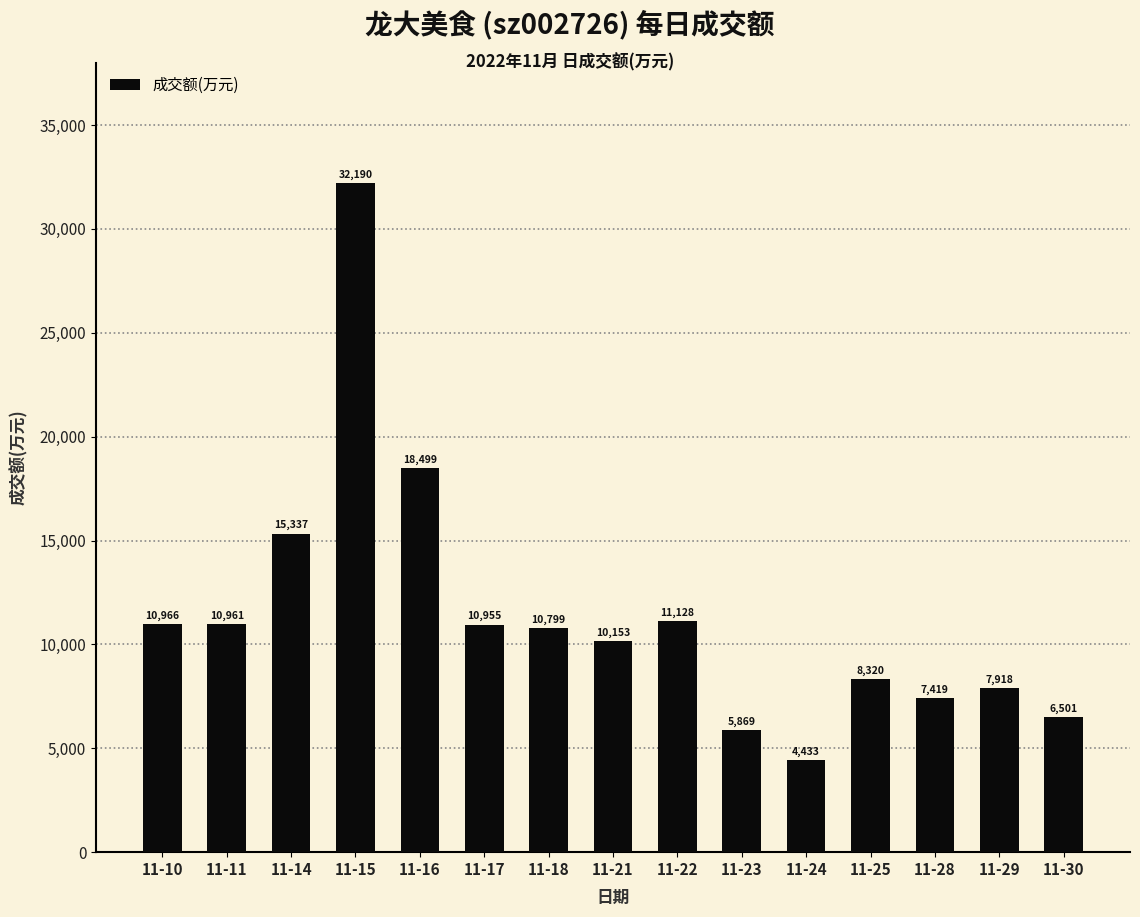

What is the smallest value displayed?

4433